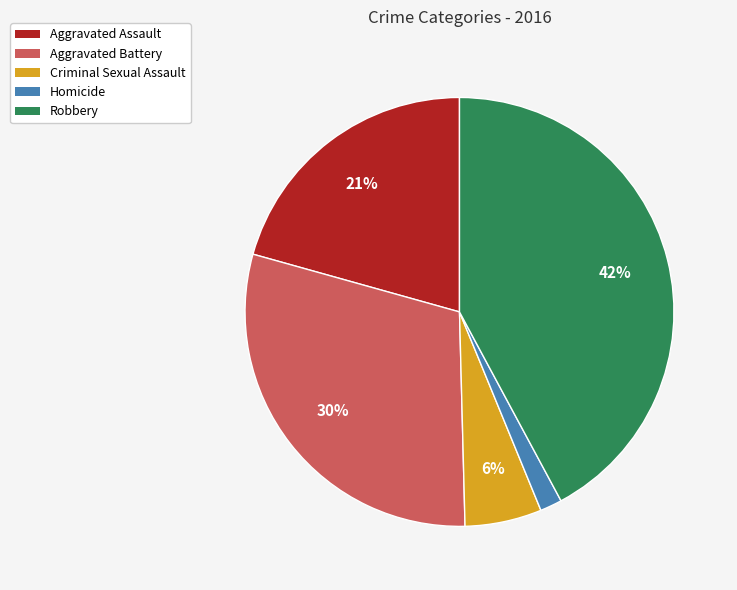

True or false: Aggravated Assault accounts for 21% of the total.

True